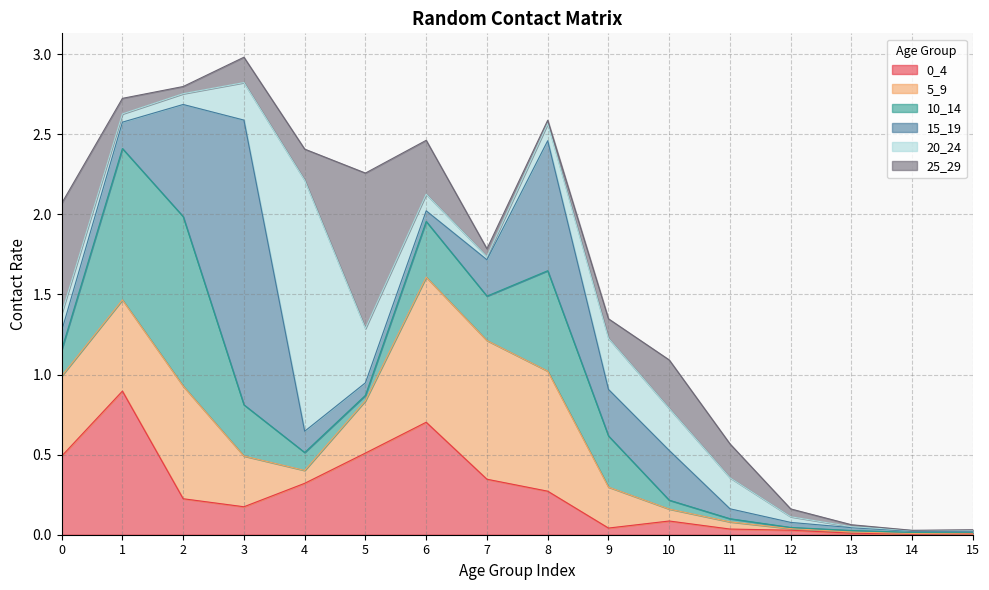

What is the difference between the highest and lowest values at 0?

0.6